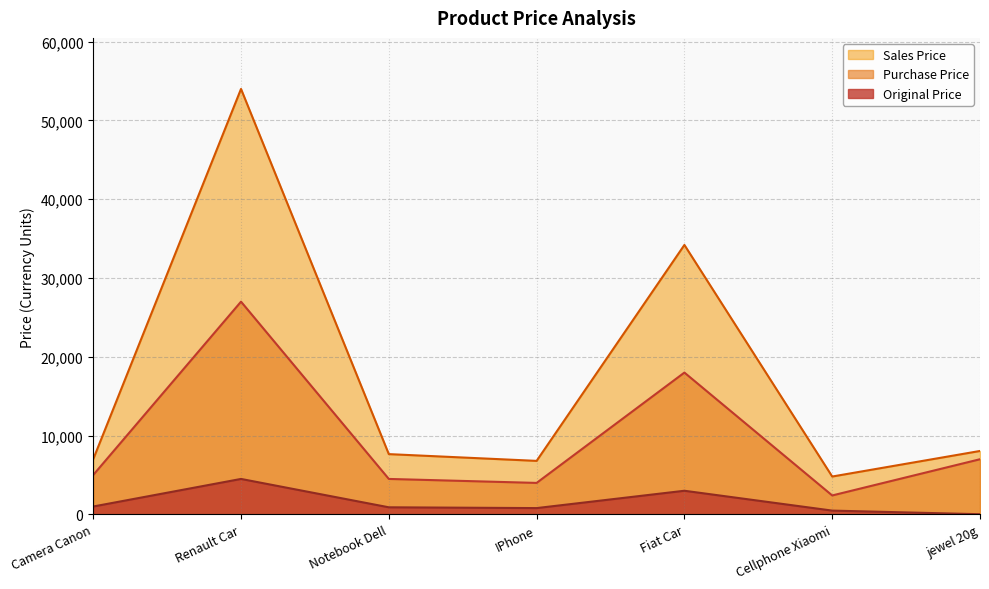

What position from the right is Fiat Car?

3